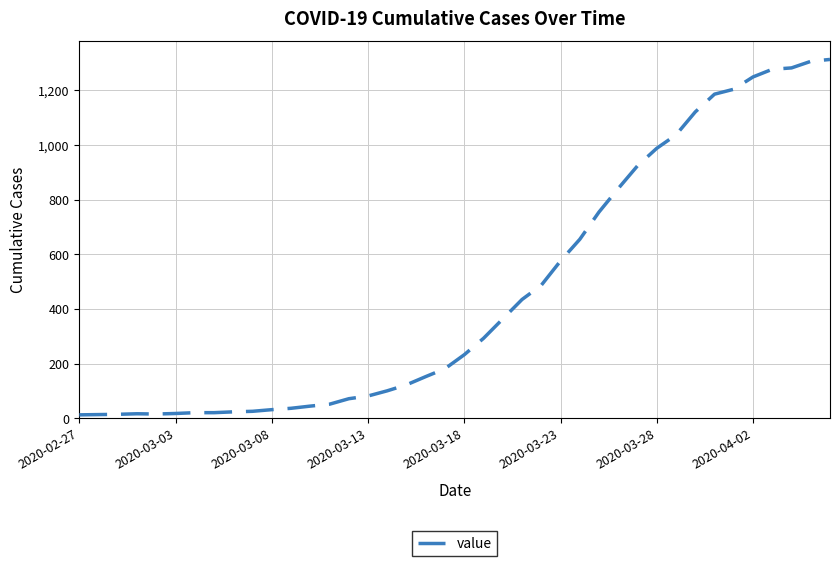

What is the greatest value displayed?

1313